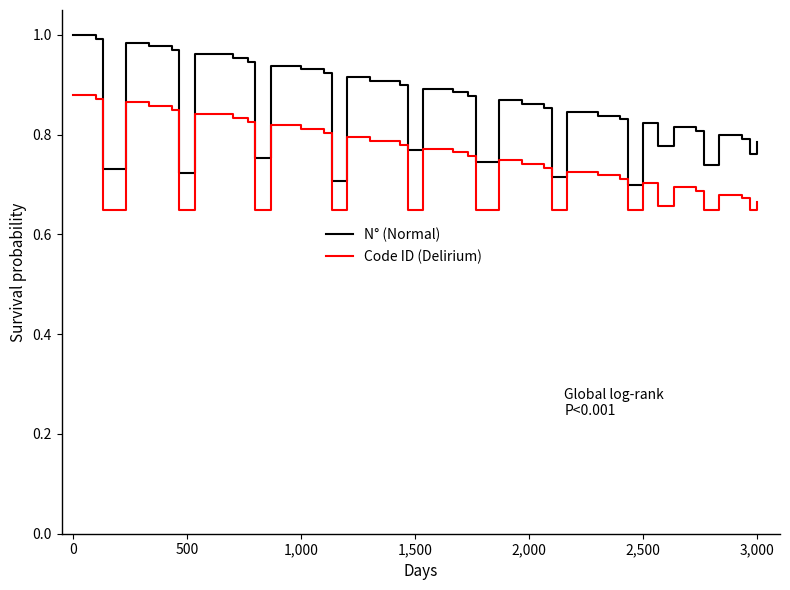

What is the difference between the maximum and minimum values in the N° (Normal) series?

0.3